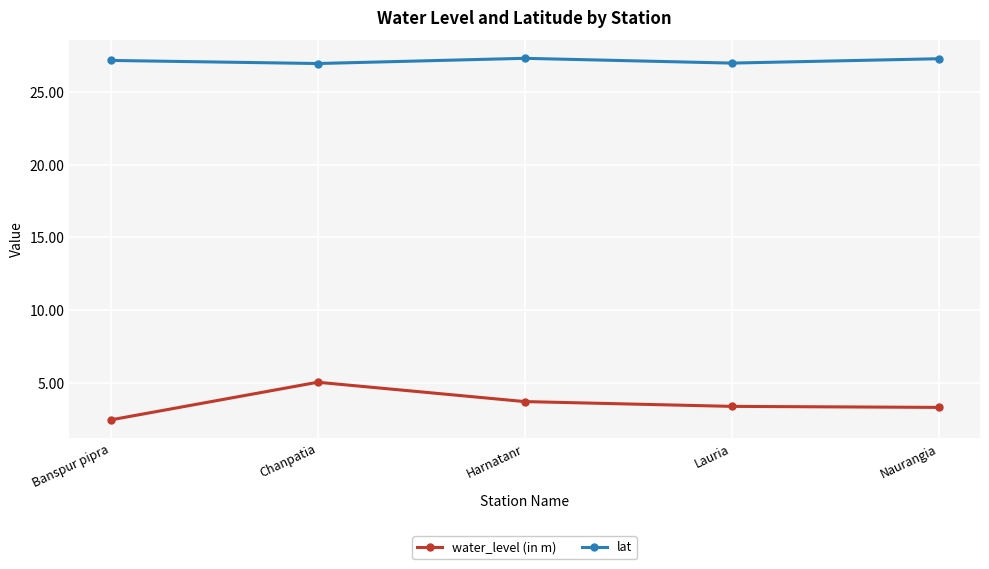

Rank the series by their maximum value, from lowest to highest.

water_level (in m), lat